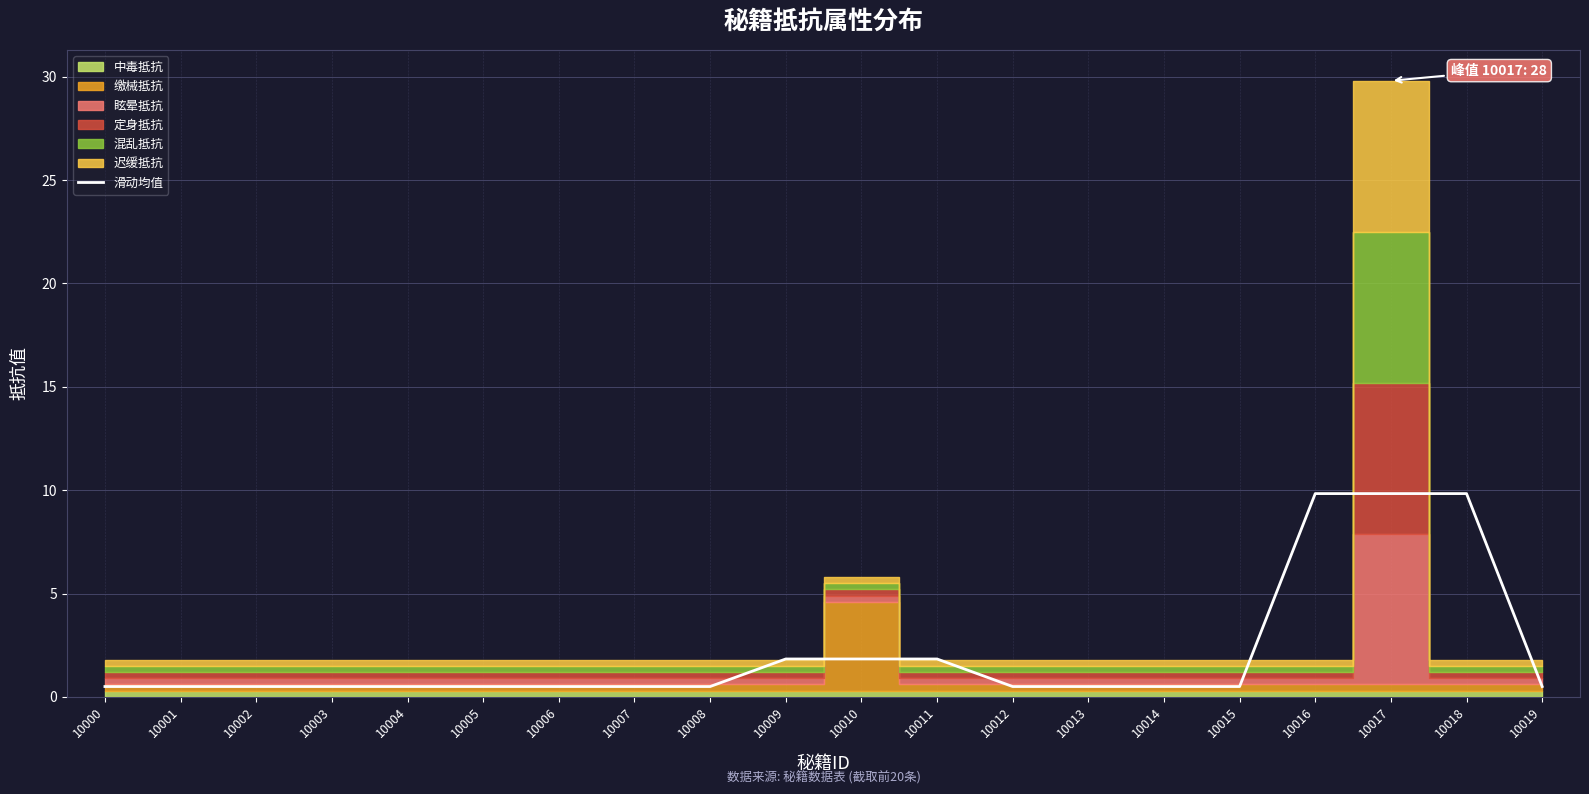

Is it true that 滑动均值 equals 4.4 at 10017?

False